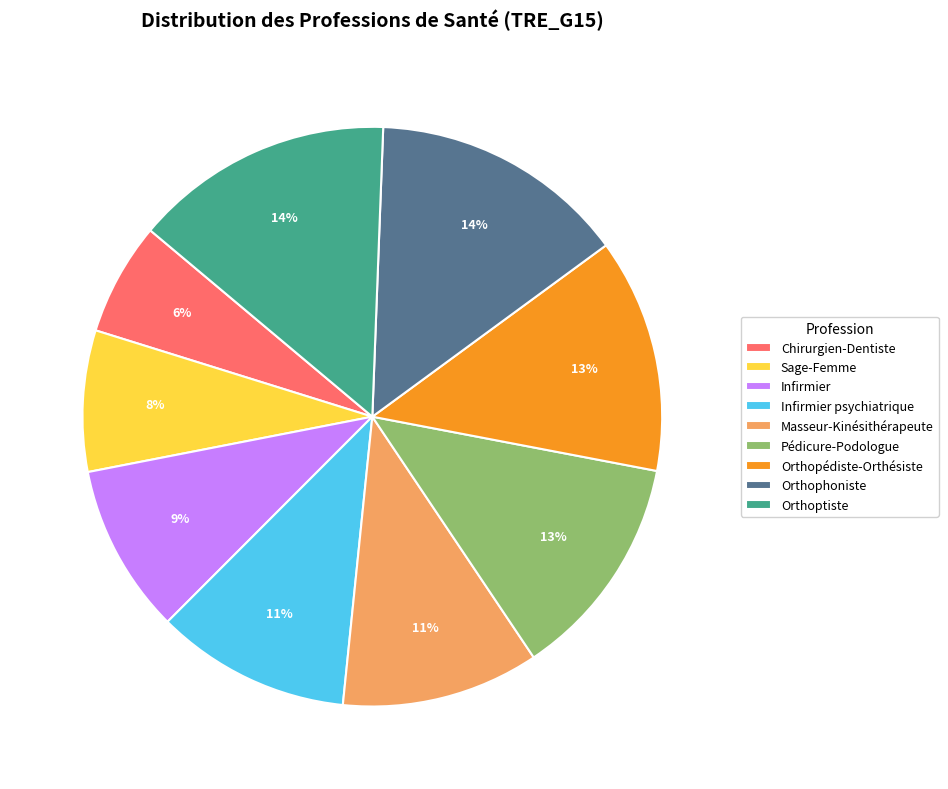

The Sage-Femme slice represents 1% of the pie. True or false?

False